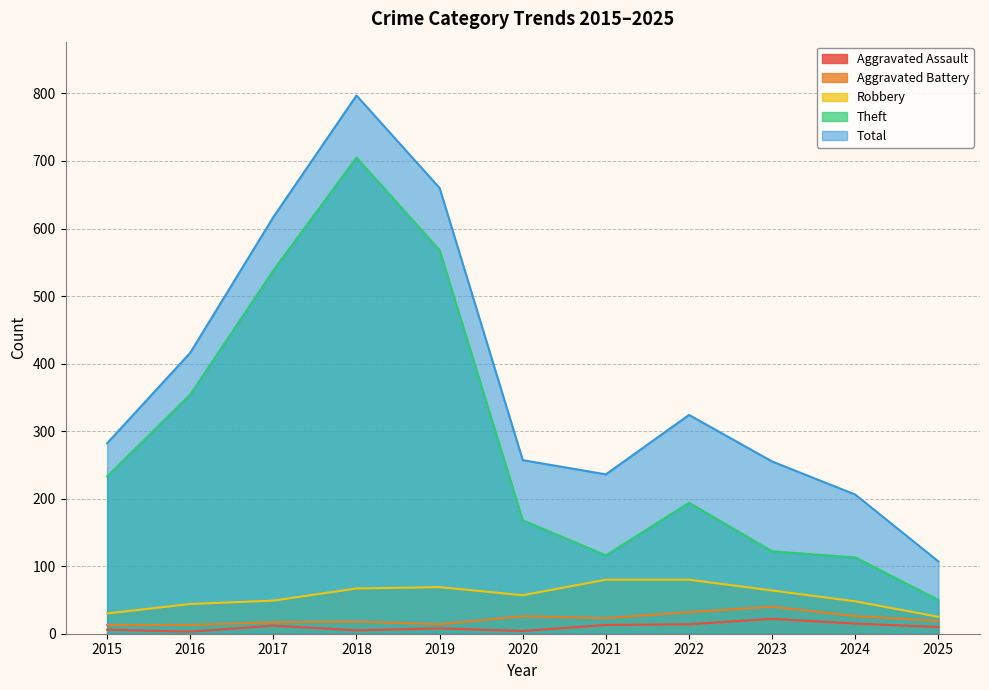

True or false: Robbery and Total intersect in this chart.

False